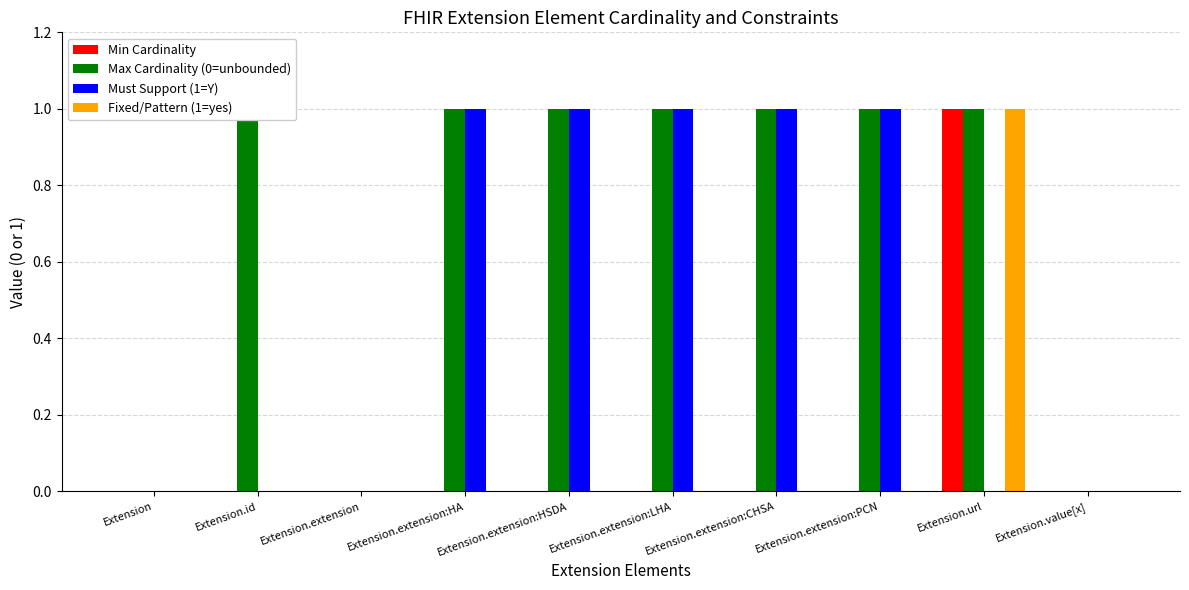

Which series has the largest range (max minus min)?

Min Cardinality